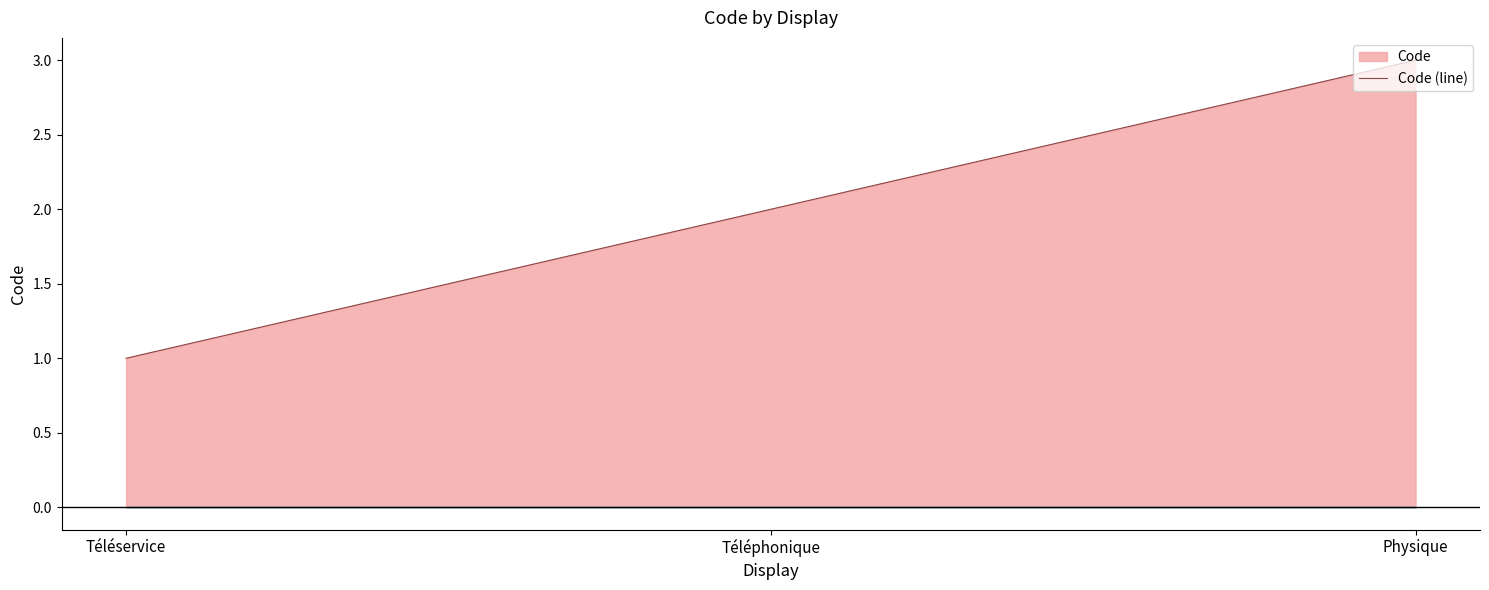

How many lines are shown in the chart?

1